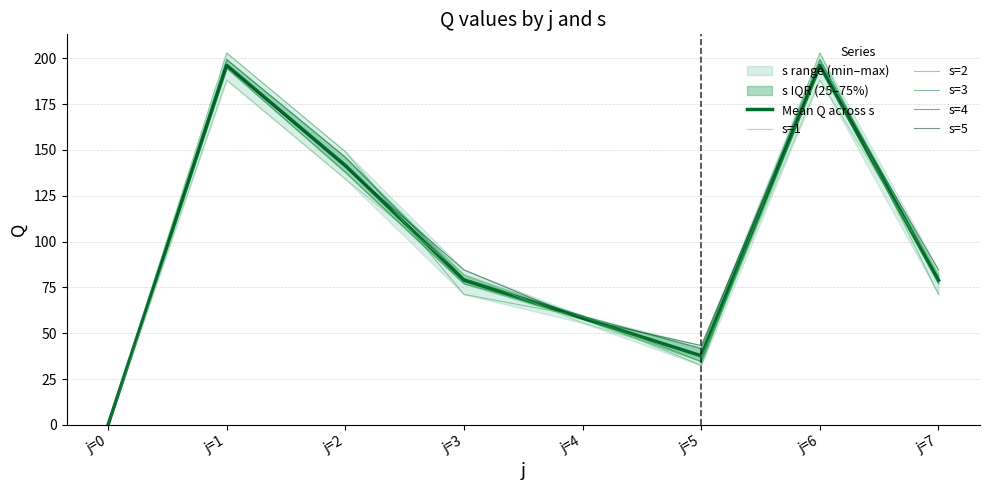

At which label does s=3 reach its peak?

j=1